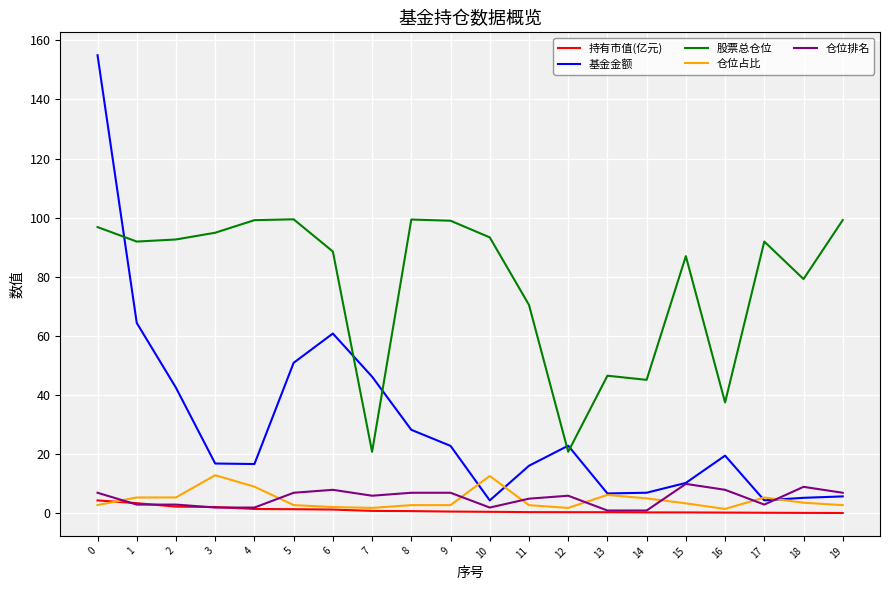

True or false: 持有市值(亿元) and 基金金额 cross at least once.

False